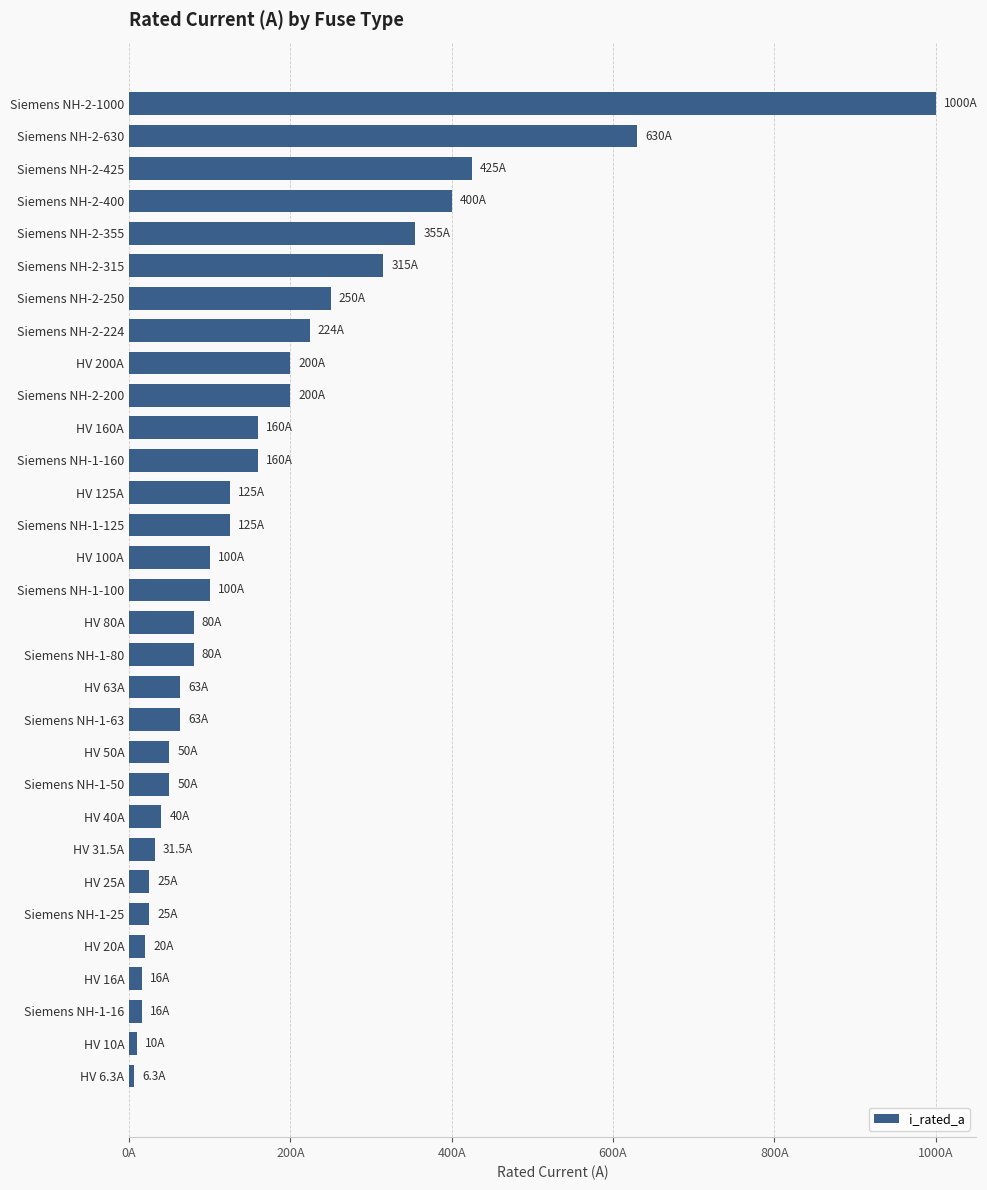

What is the maximum value shown in the chart?

1000.0